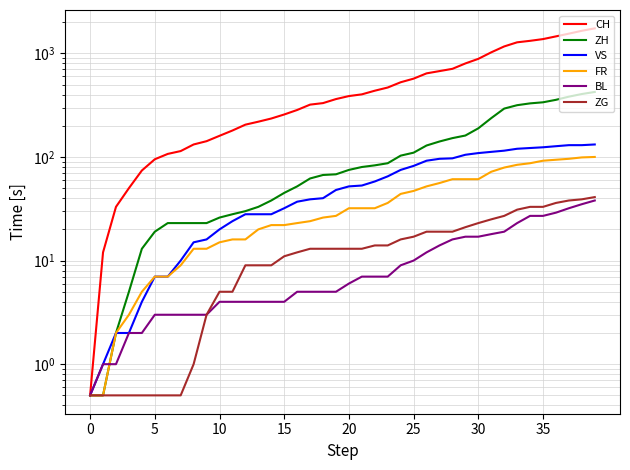

What is the lowest value of the ZG series?

0.5